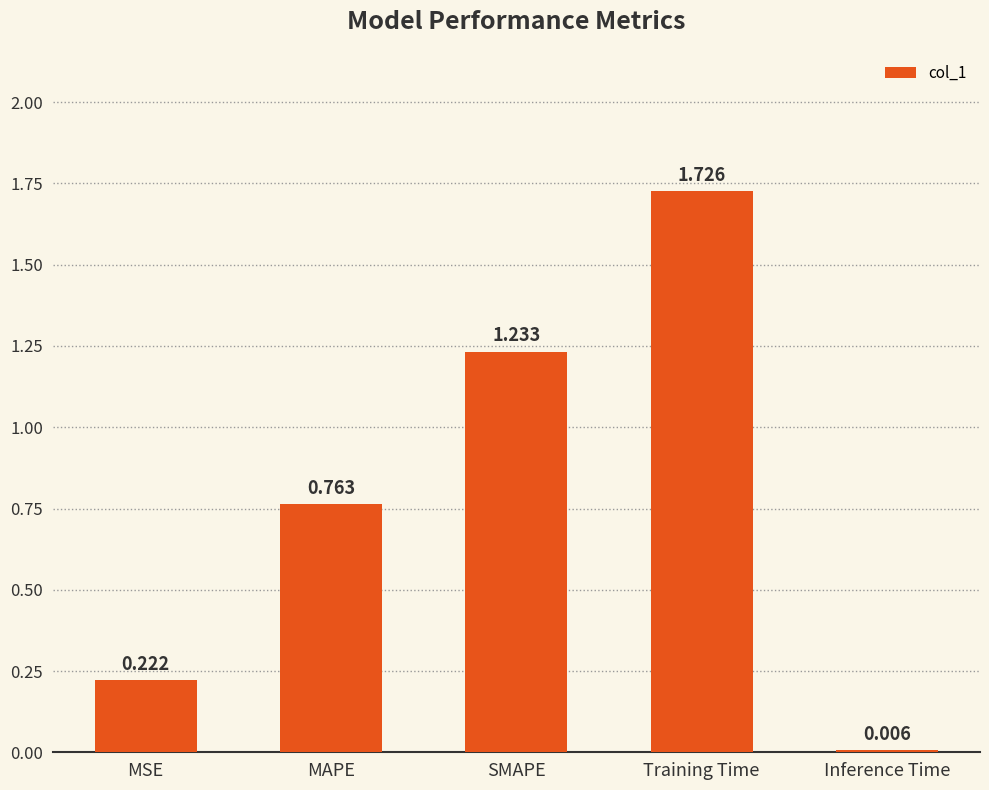

Between MAPE and SMAPE, which is larger?

SMAPE